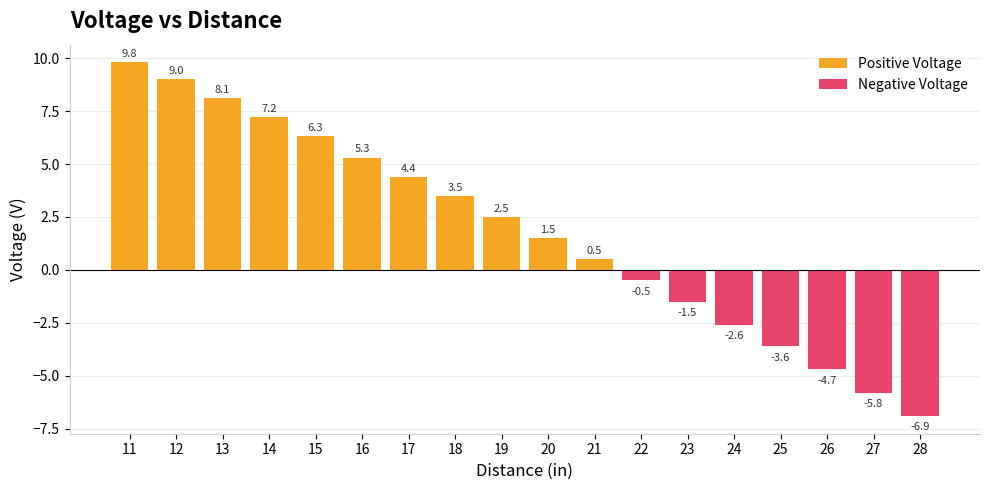

Is it true that Negative Voltage equals 2.9 at 20?

False